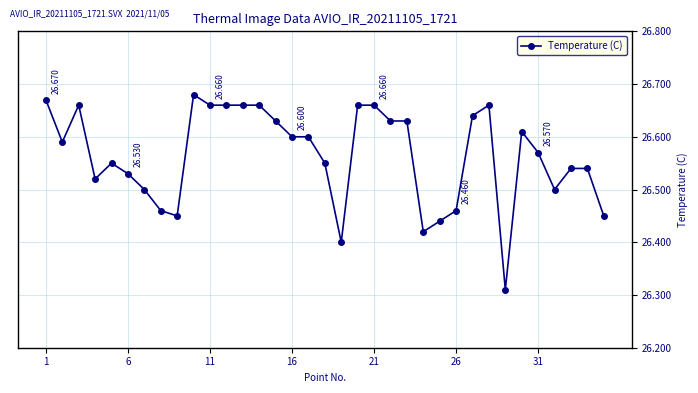

True or false: there are more than 1 points higher than both neighbors.

True